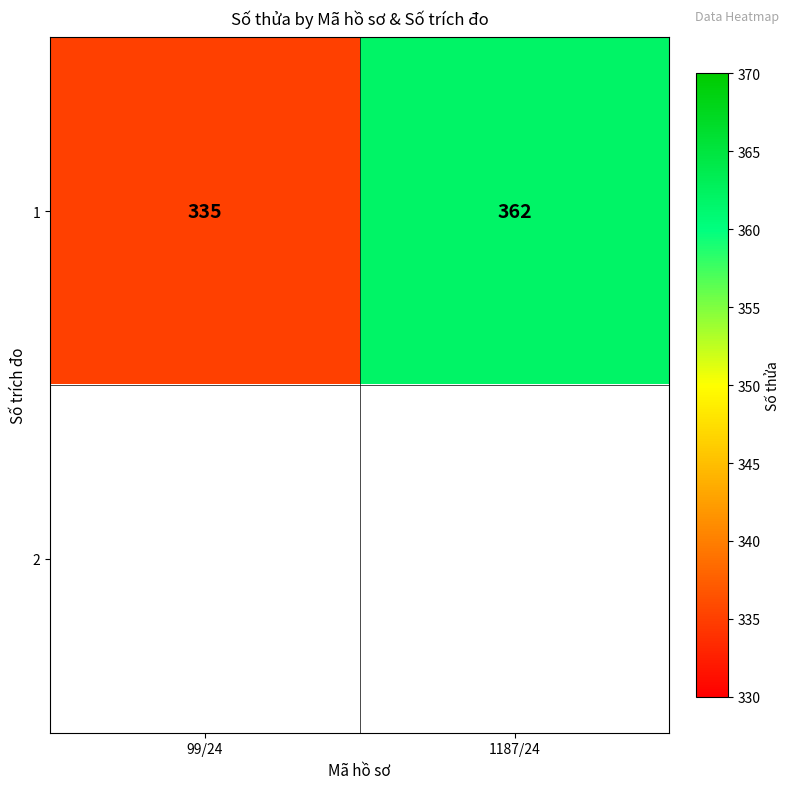

At which label is 1 closest to 348?

99/24